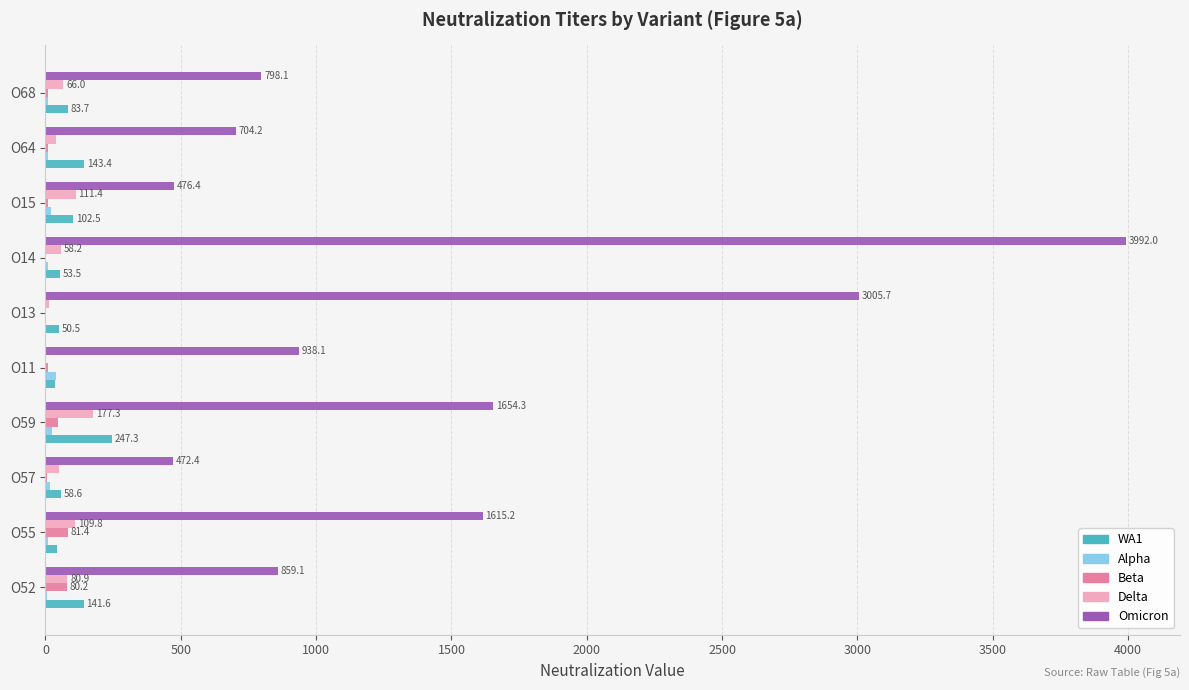

How many categories are shown in the chart?

10